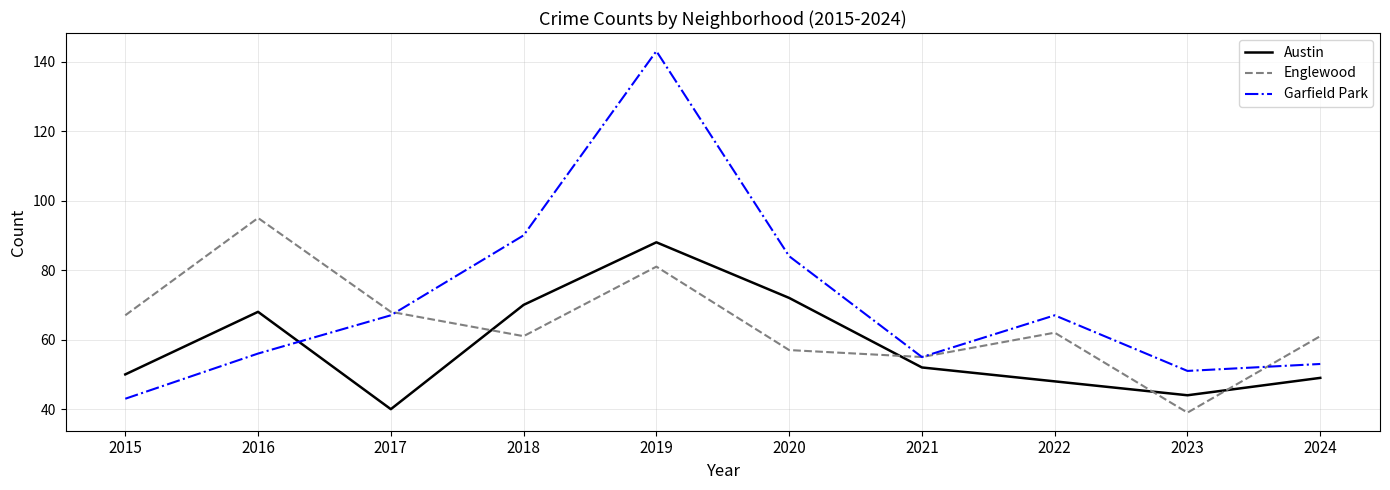

At which label is Garfield Park closest to 93?

2018